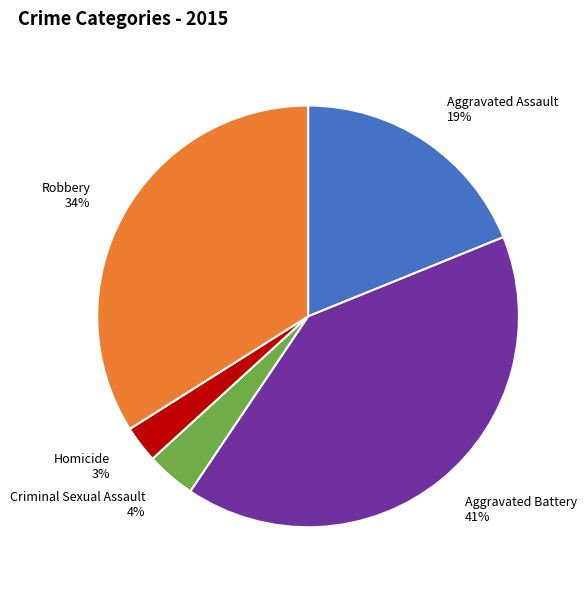

Which category has the biggest portion of the pie?

Aggravated Battery